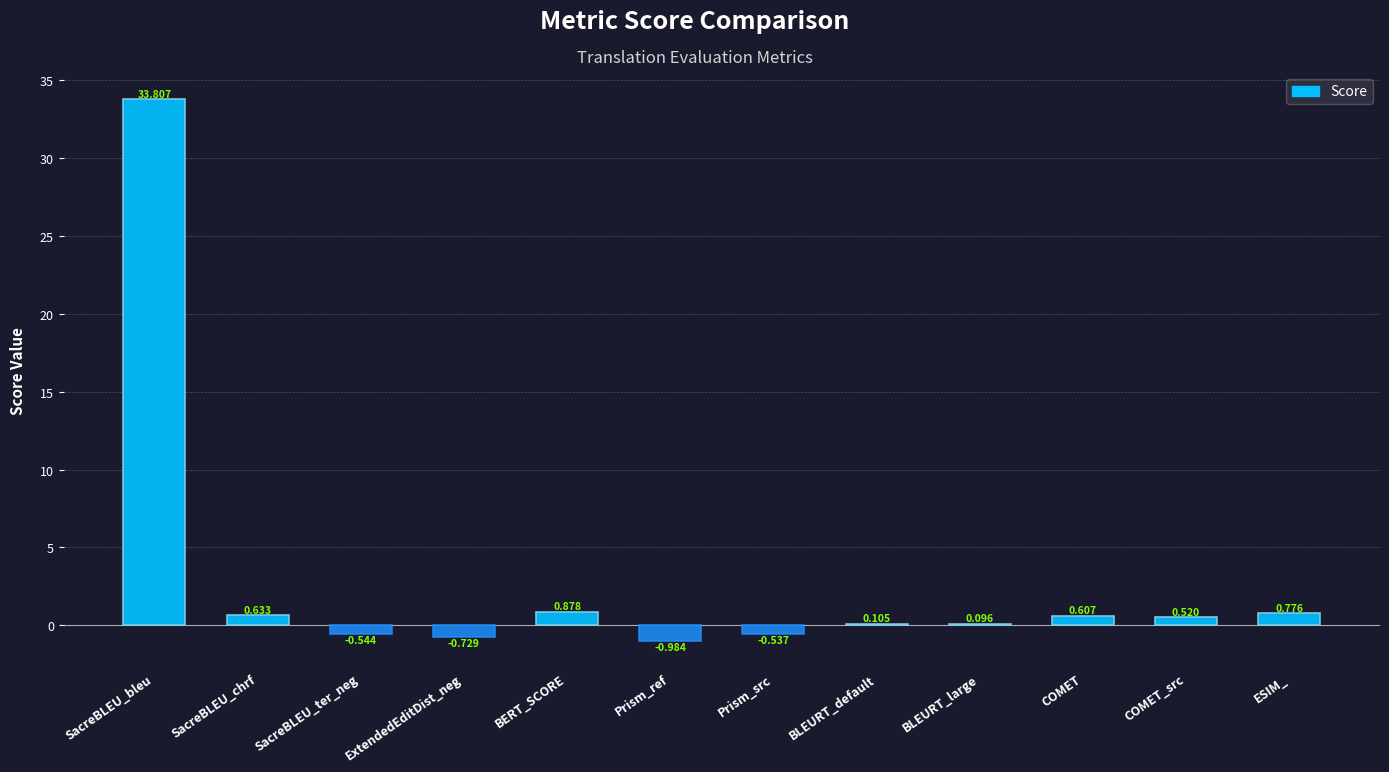

What is the change in value from SacreBLEU_ter_neg to ESIM_?

+1.3